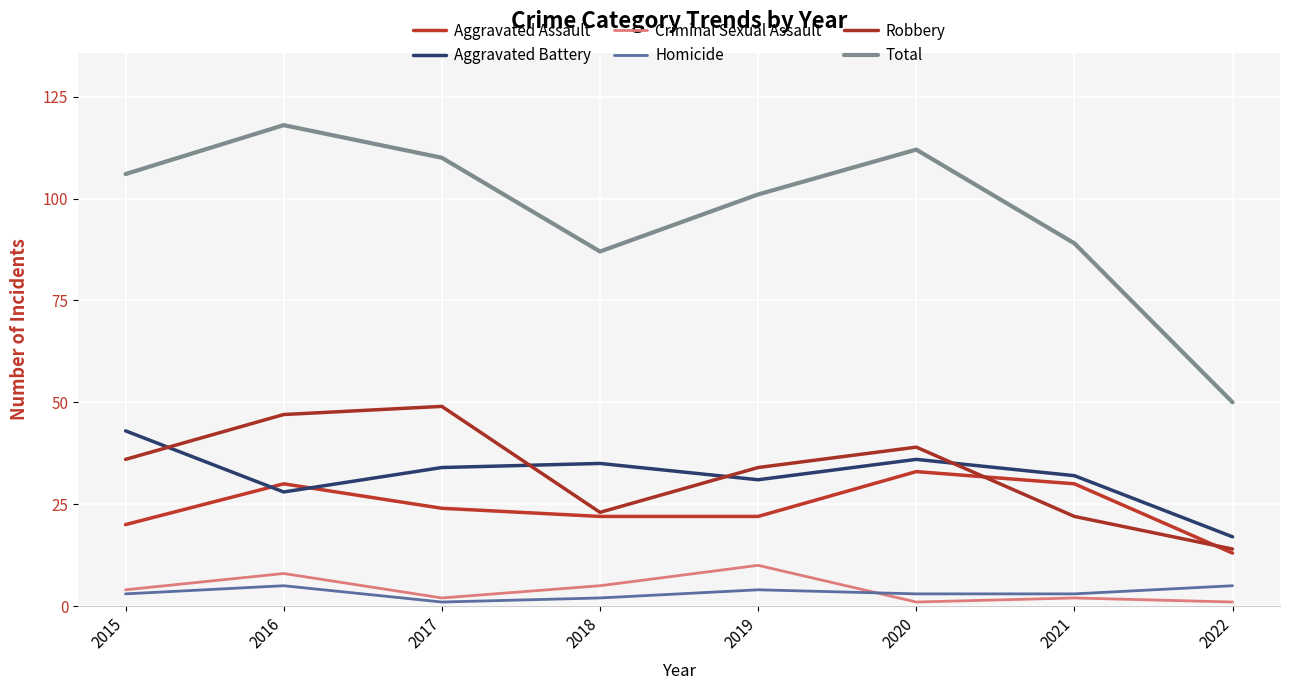

True or false: Homicide and Criminal Sexual Assault intersect in this chart.

True